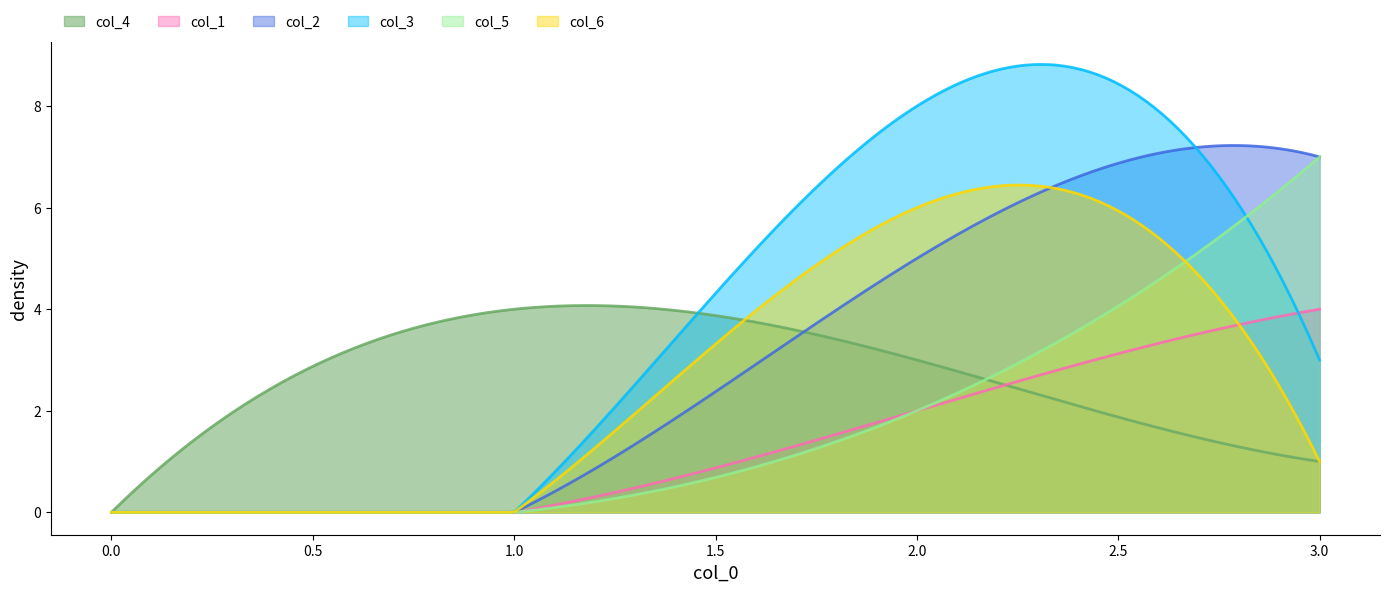

Between 0 and 1, which is larger?

1